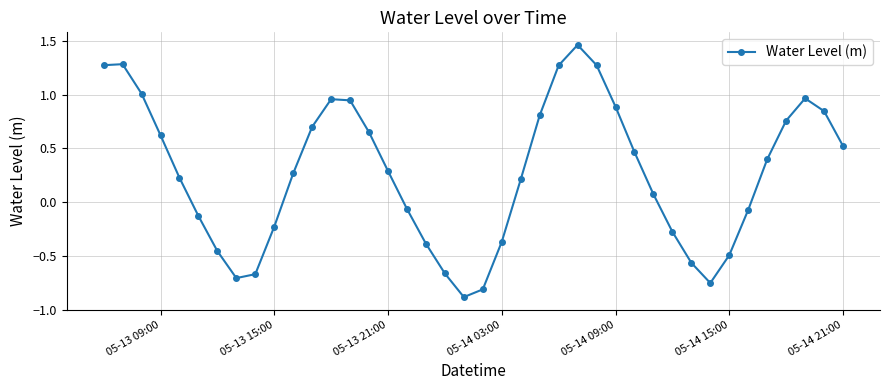

True or false: there are more than 0 points higher than both neighbors.

True